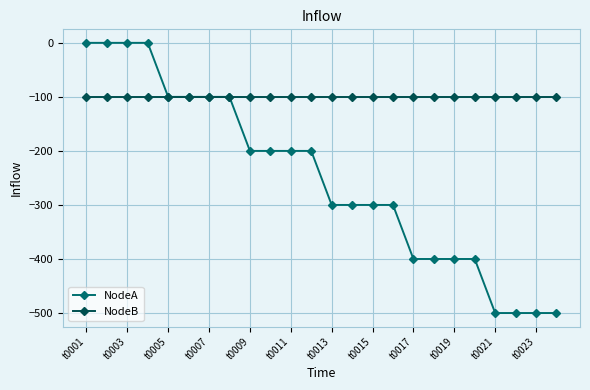

What is the minimum value shown in the chart?

-500